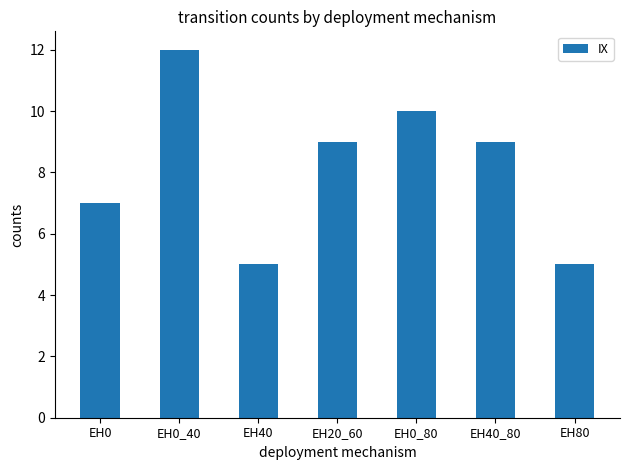

The value at EH0_40 is 12. True or false?

True